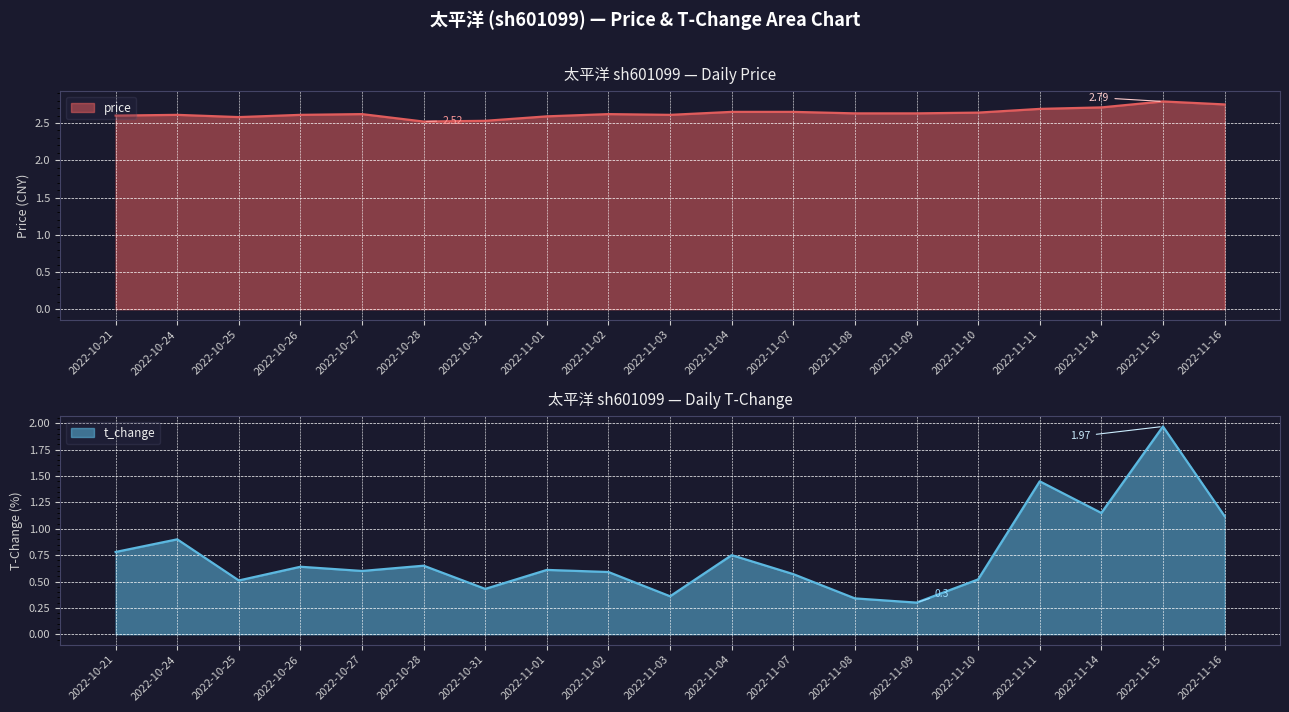

True or false: price has more than 0 interior local peaks.

True